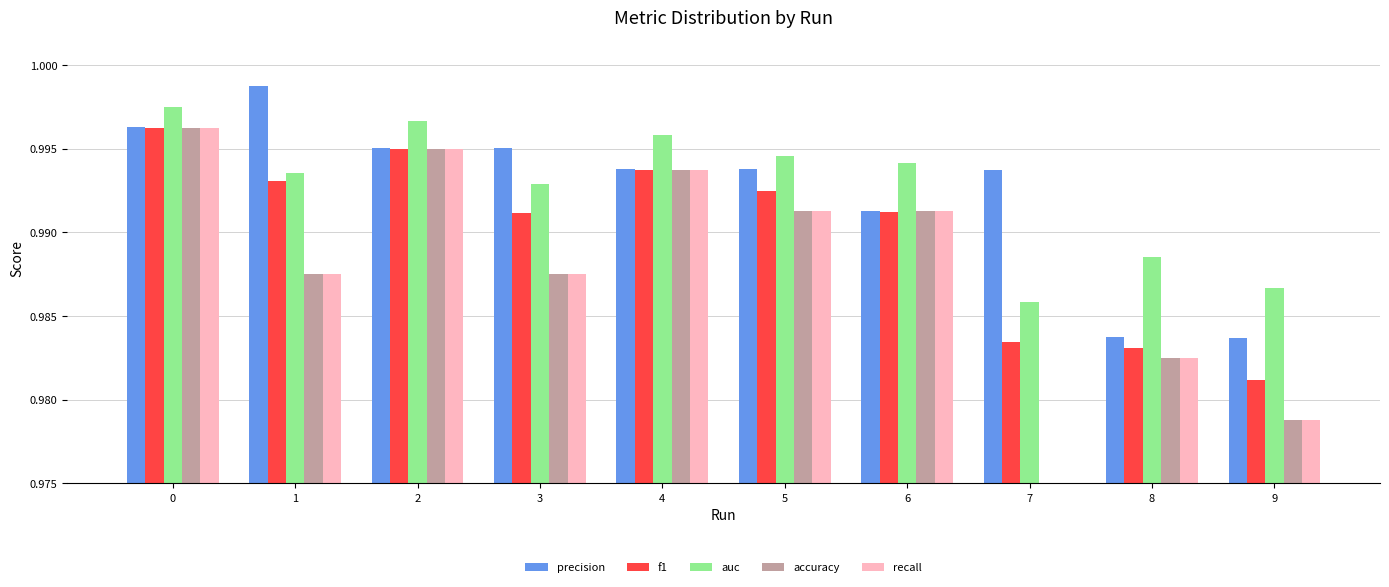

Count the accuracy values in the range 0 to 1.

10